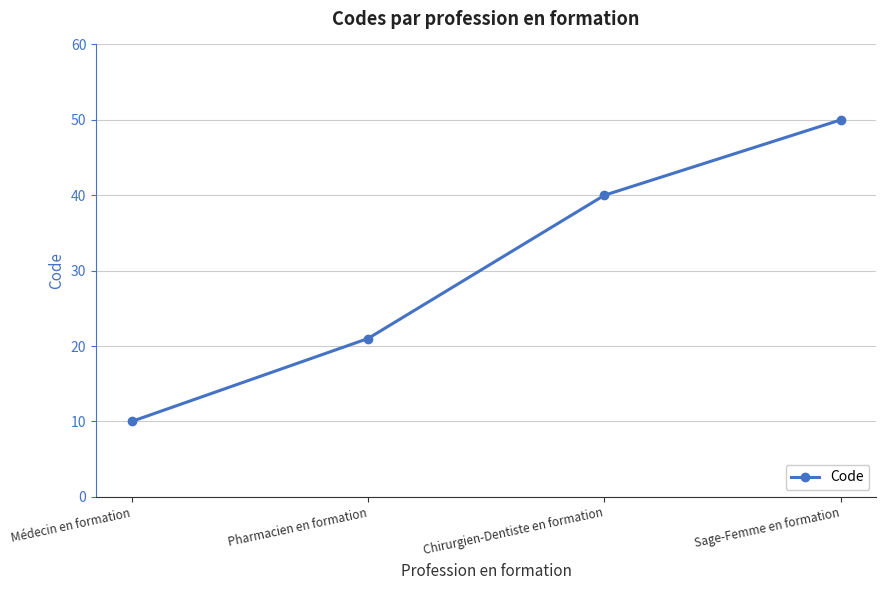

True or false: the data shows 40 at Chirurgien-Dentiste en formation.

True